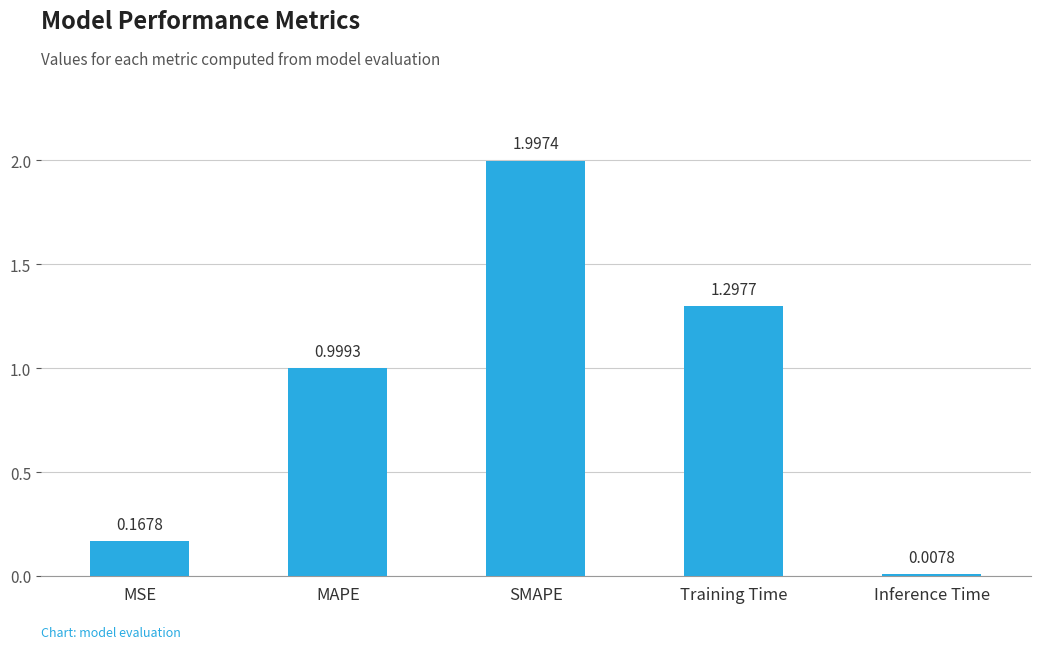

What is the label of the 1st bar from the left?

MSE